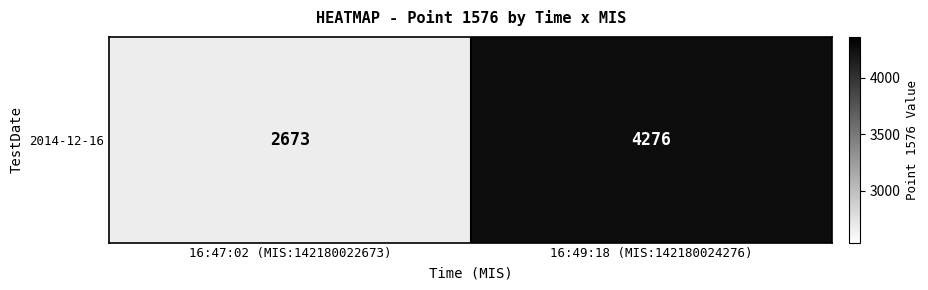

Rank the categories by value from lowest to highest.

16:47:02 (MIS:142180022673), 16:49:18 (MIS:142180024276)